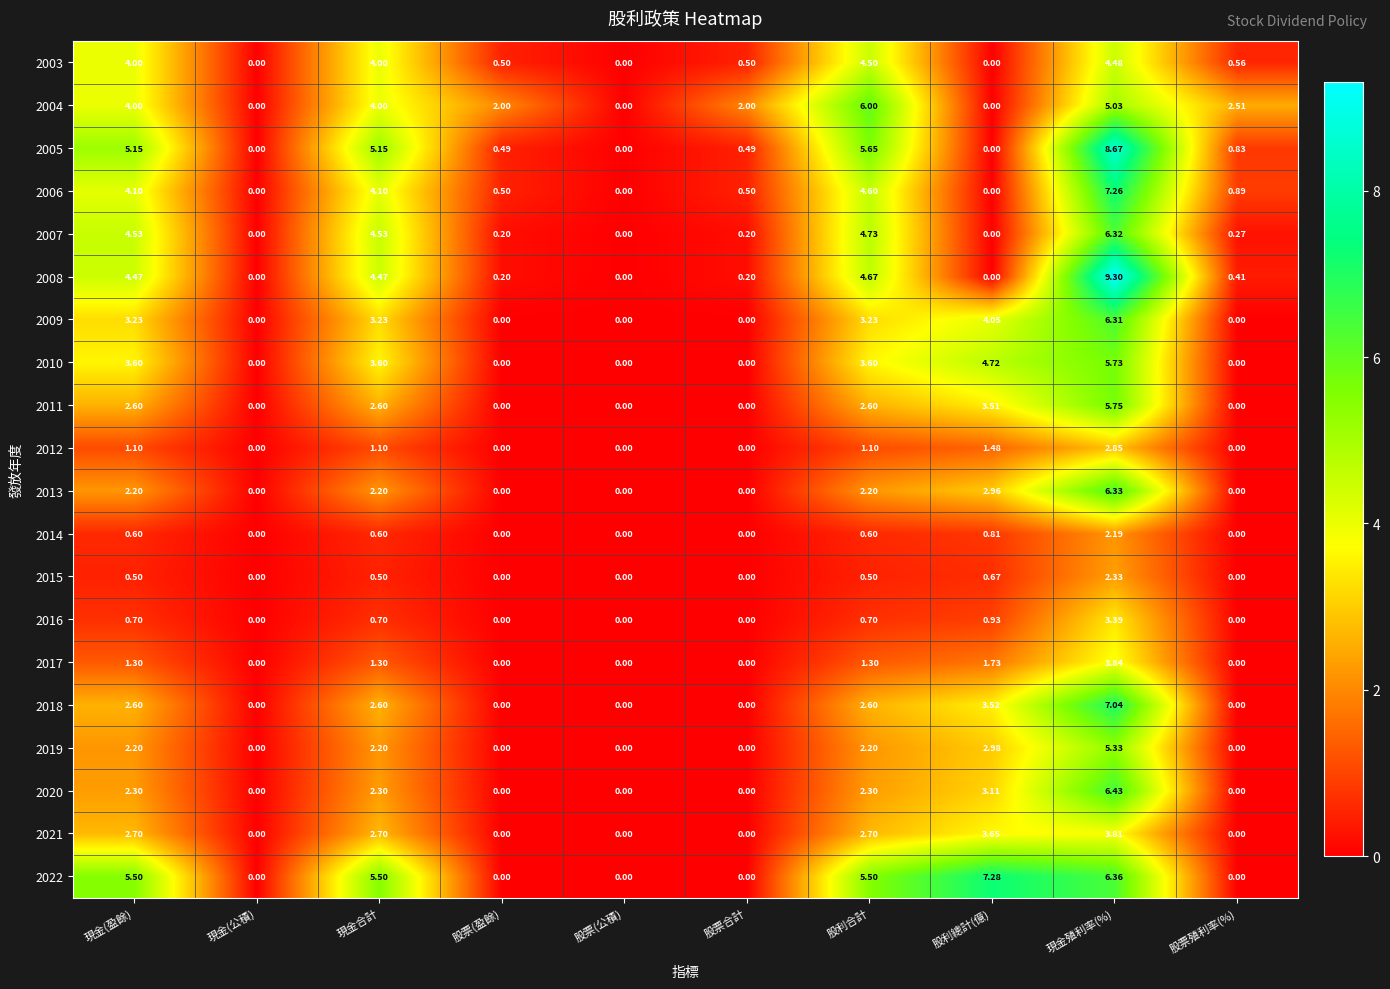

At which category is the sum across all series the highest?

現金殖利率(%)